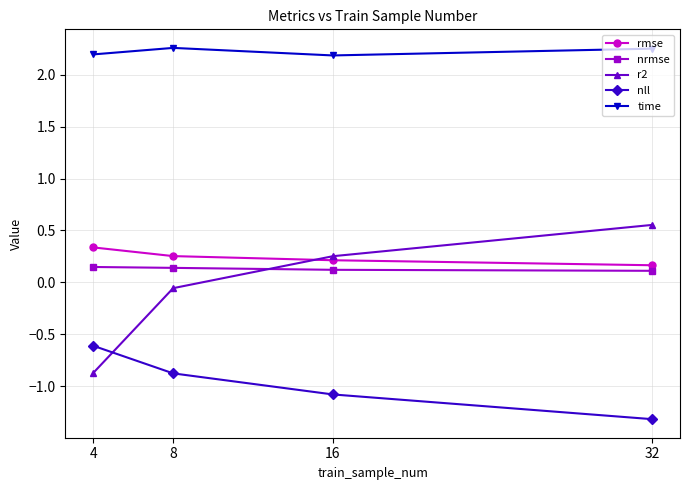

The value of nll at 8 is -0.9. True or false?

True